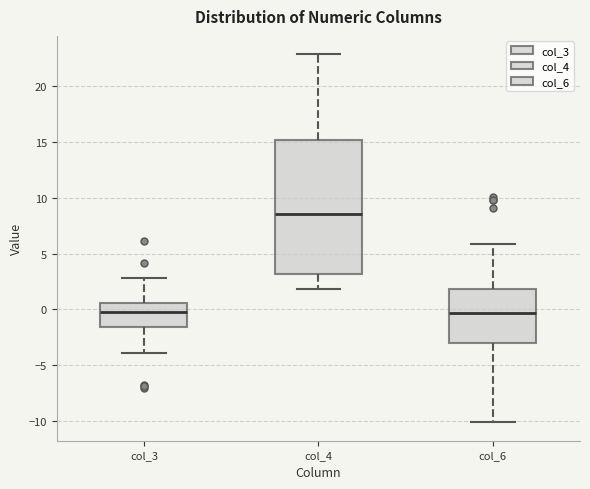

Which box is the tallest, from its lower edge to its upper edge?

col_4